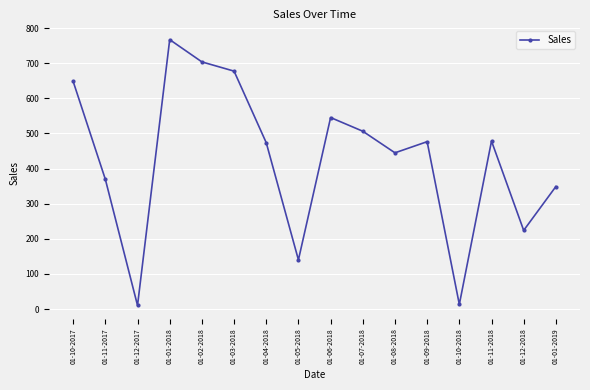

True or false: the data shows 478.4 at 01-11-2018.

True